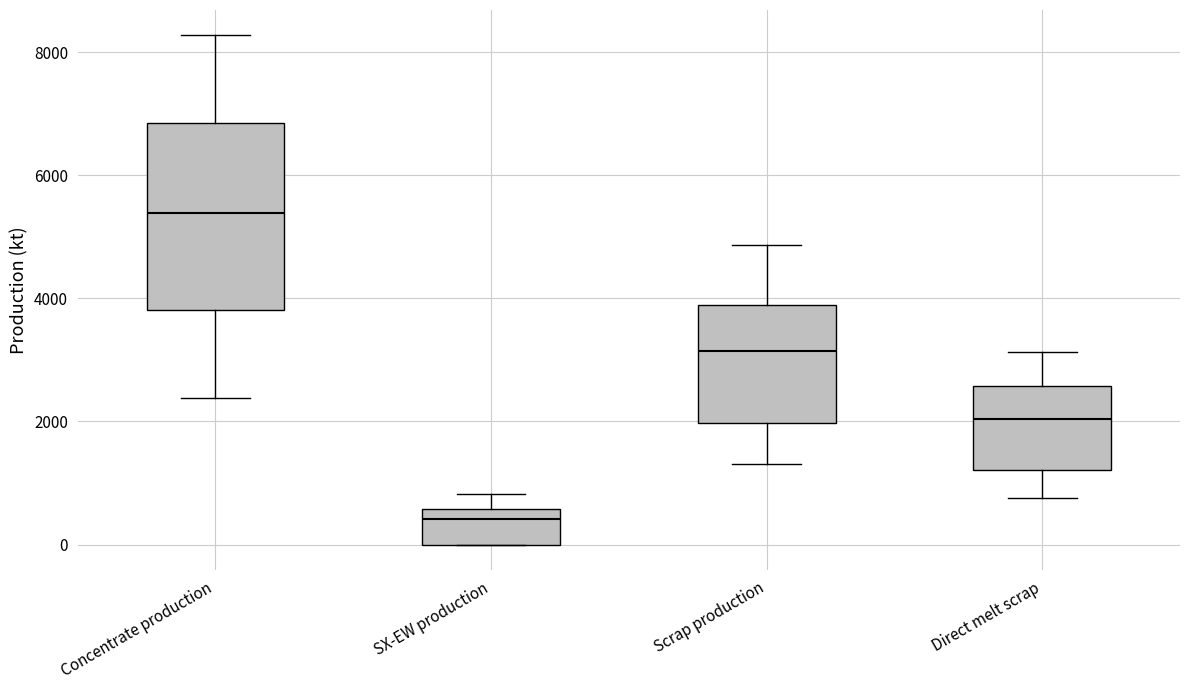

Reading left to right, read every box against the y-axis: the position of its median line, the range the box covers, and the ends of its whiskers. The values are not printed on the chart, so give them approximately, as read against the axis.

Concentrate production: median 5400, box 3800 to 6800, whiskers 2400 to 8200
SX-EW production: median 400, box 0 to 600, whiskers 0 to 800
Scrap production: median 3200, box 2000 to 3800, whiskers 1400 to 4800
Direct melt scrap: median 2000, box 1200 to 2600, whiskers 800 to 3200